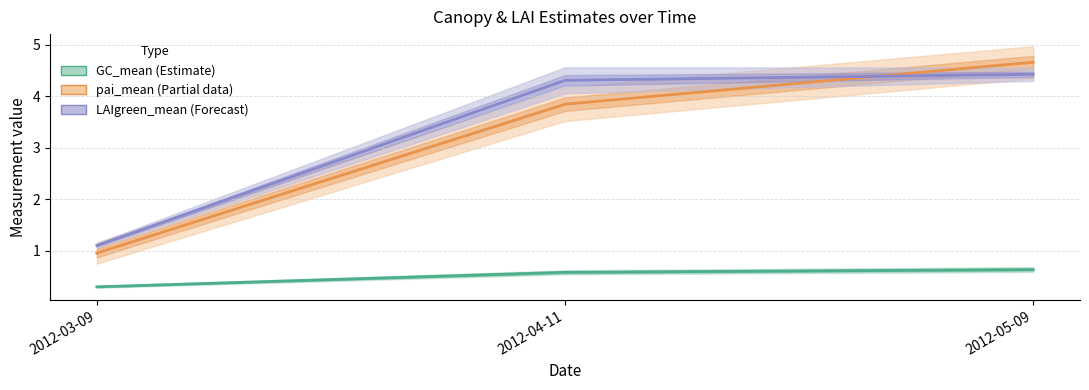

What is the sum of all pai_mean (Partial data) values?

9.5